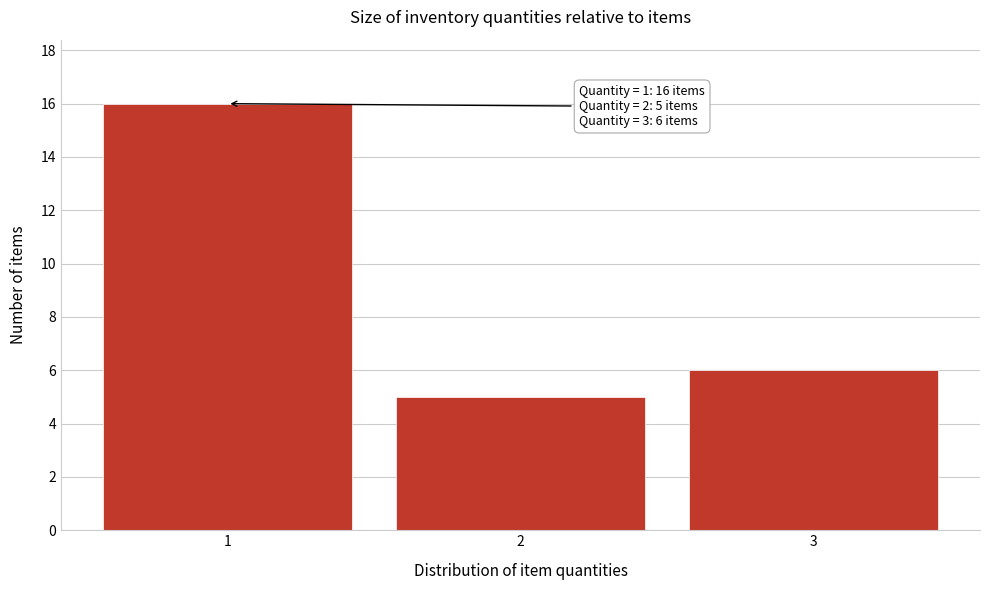

Over which range of the x-axis is the bar tallest?

0.5 to 1.5